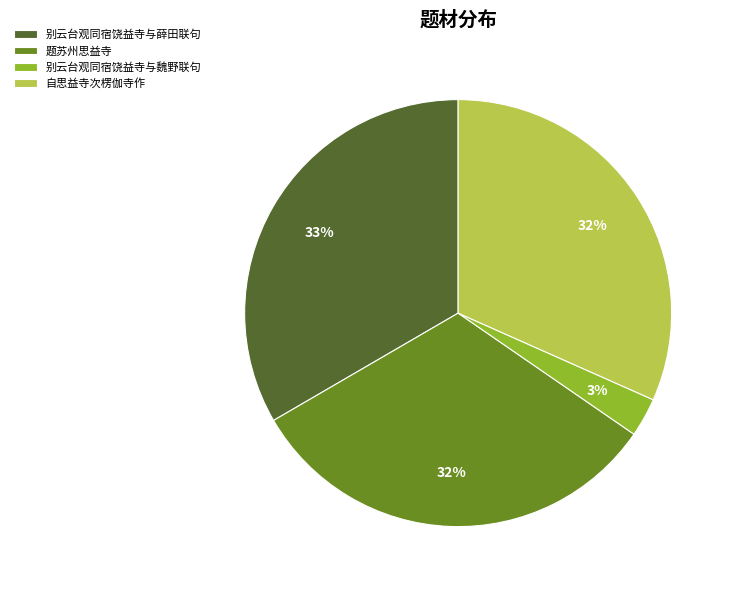

How many slices are in this pie chart?

4